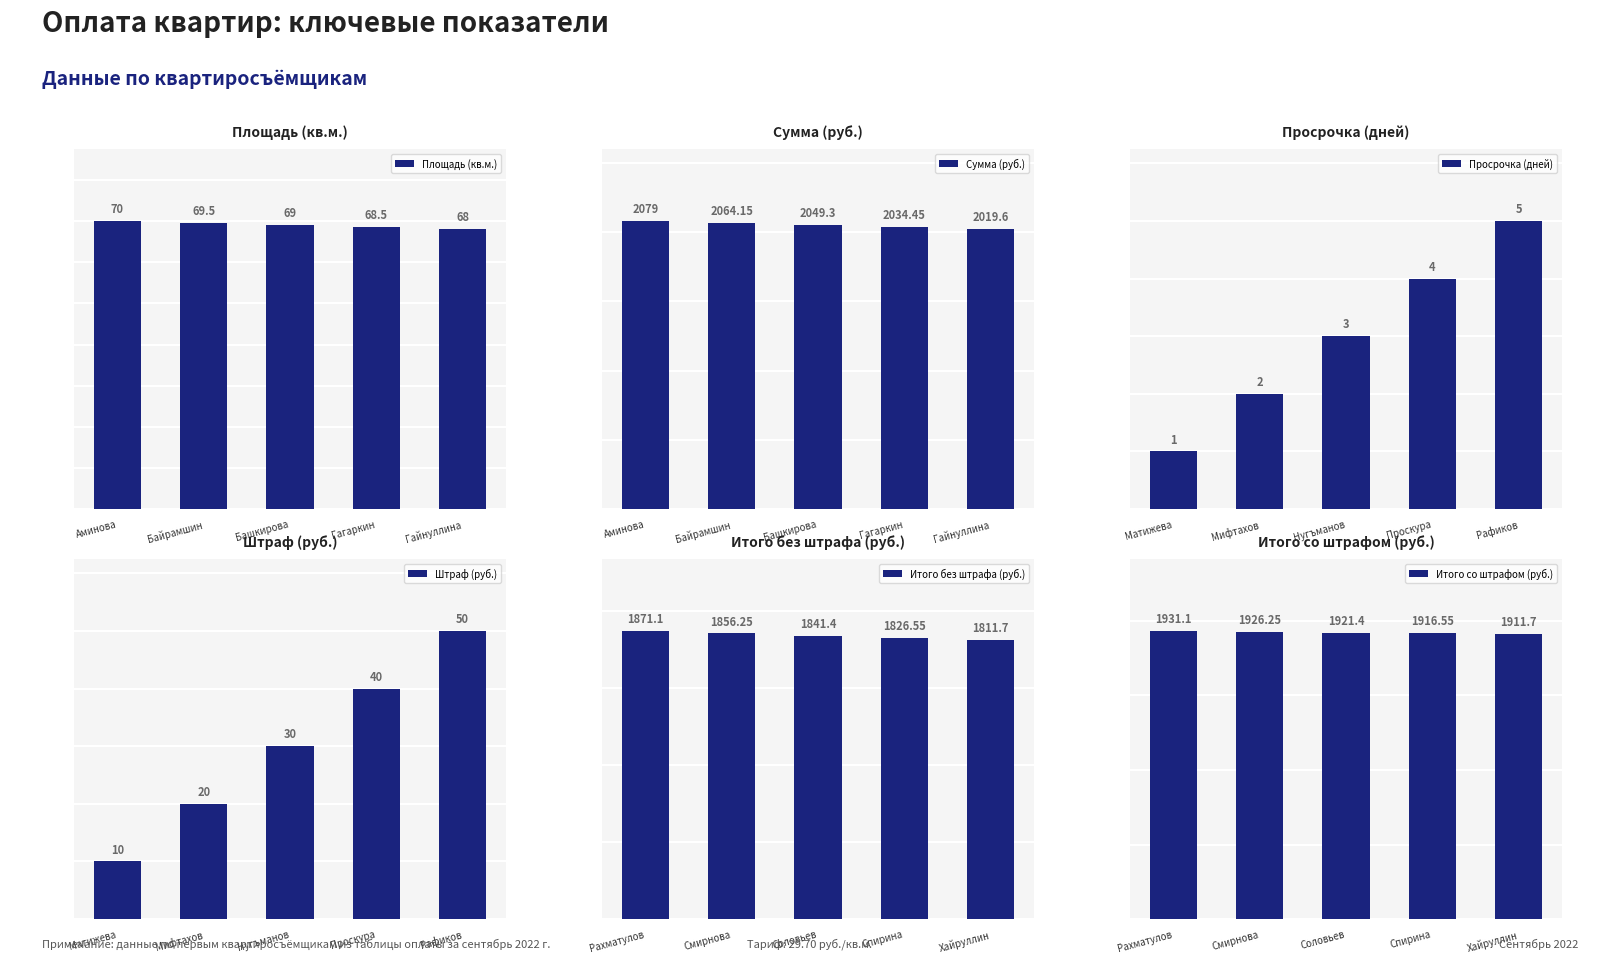

What is the maximum value for Сумма (руб.)?

2079.0